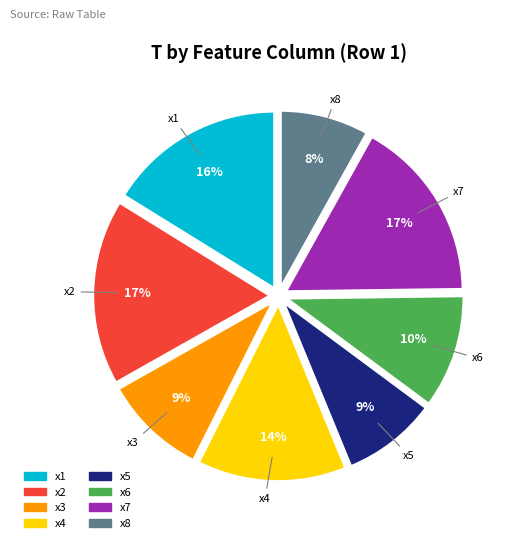

Do x6 and x4 together represent more than half of the pie?

No